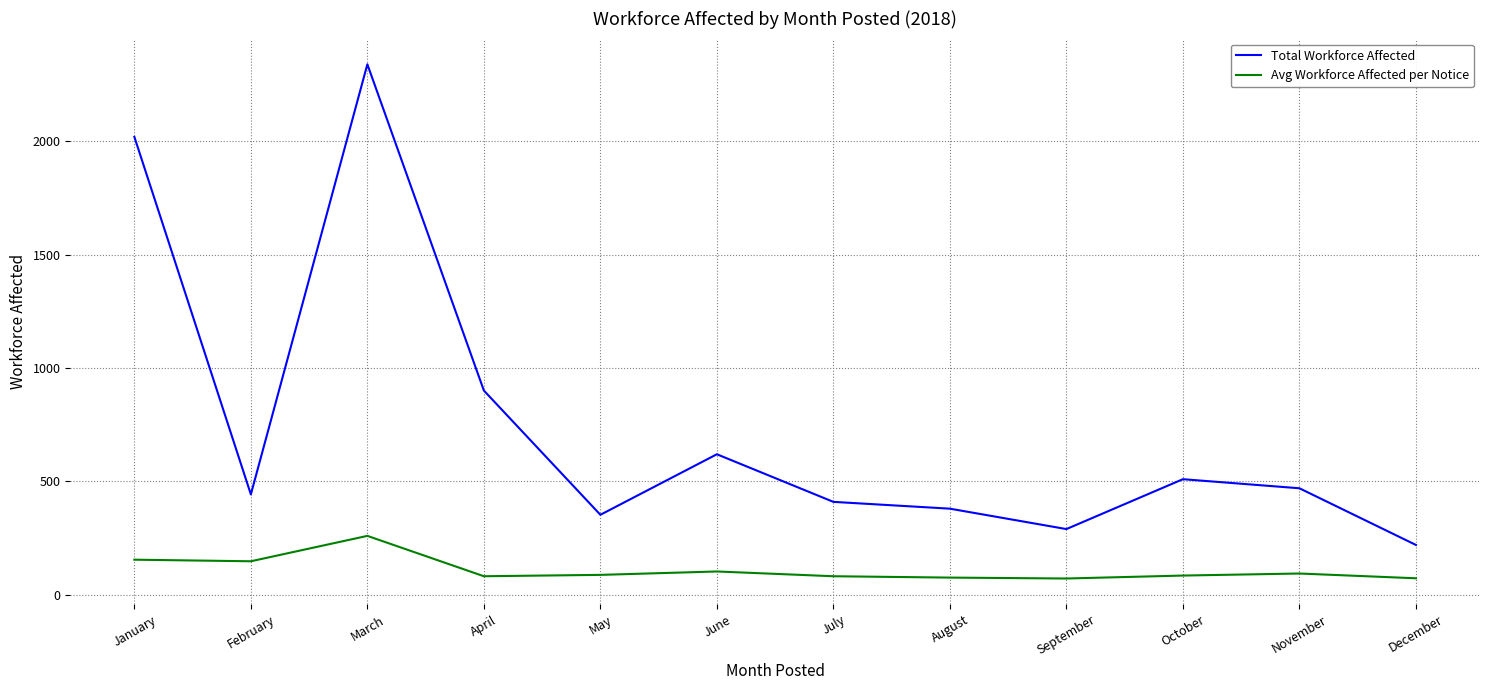

At which label does Total Workforce Affected reach its minimum?

December